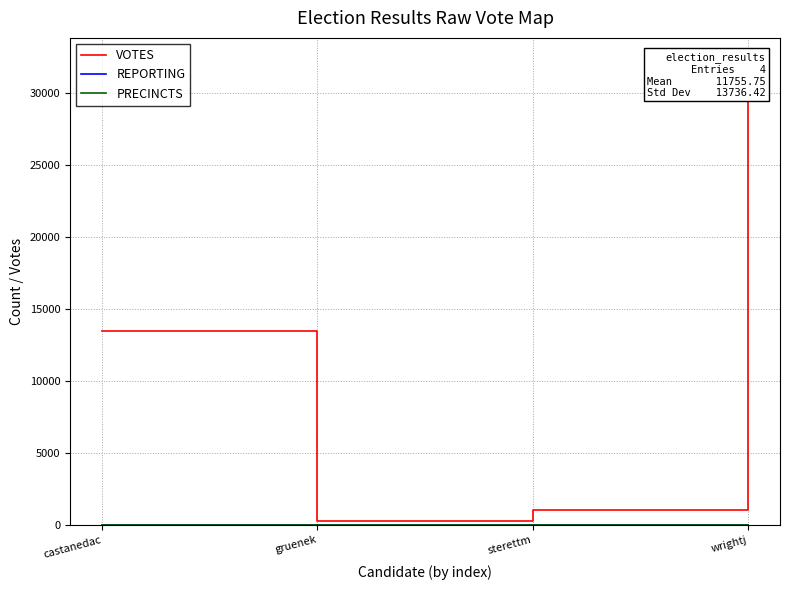

Rank the series at gruenek from lowest to highest value.

REPORTING, PRECINCTS, VOTES